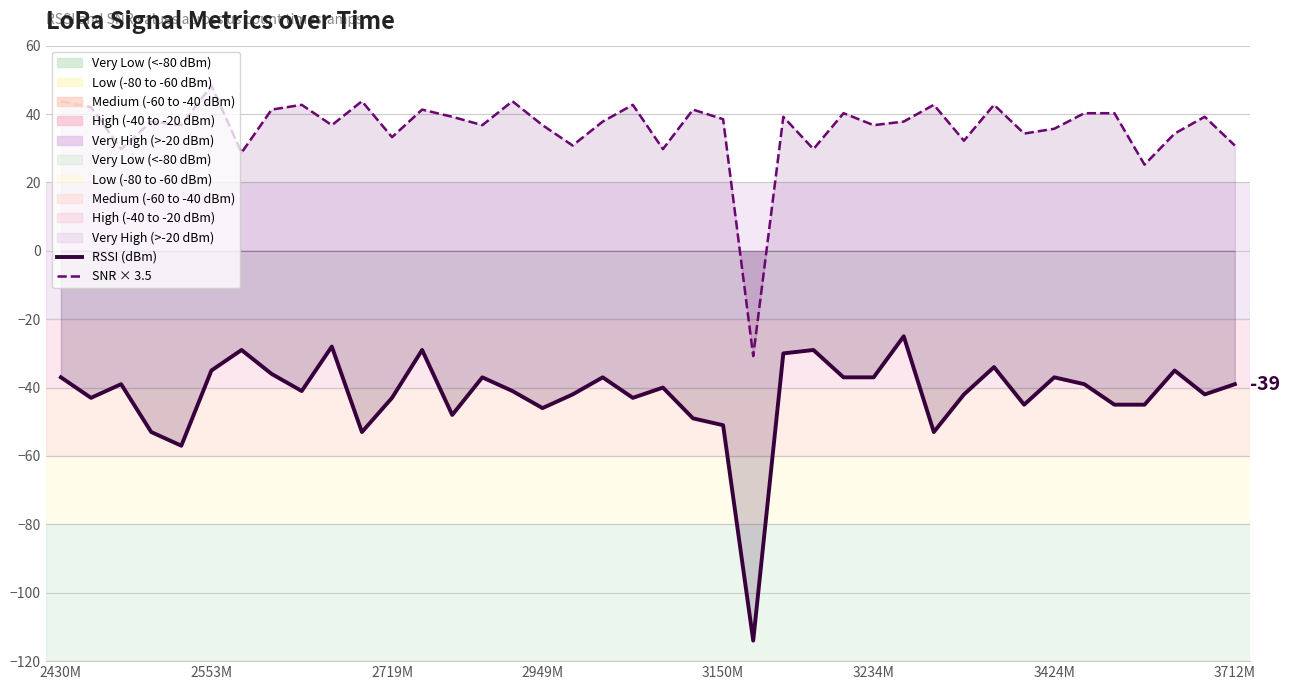

What is the value of the SNR × 3.5 point at the 35th from the left?

40.2